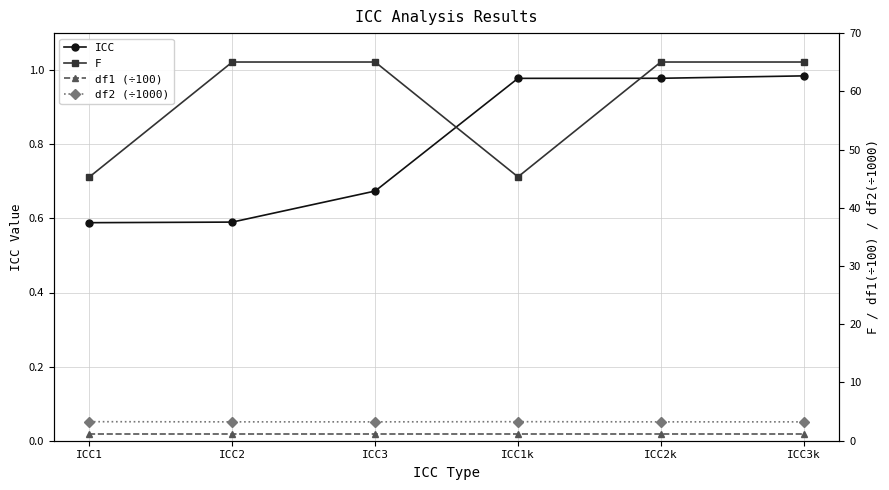

True or false: df1 (÷100) has more than 1 points higher than both neighbors.

False